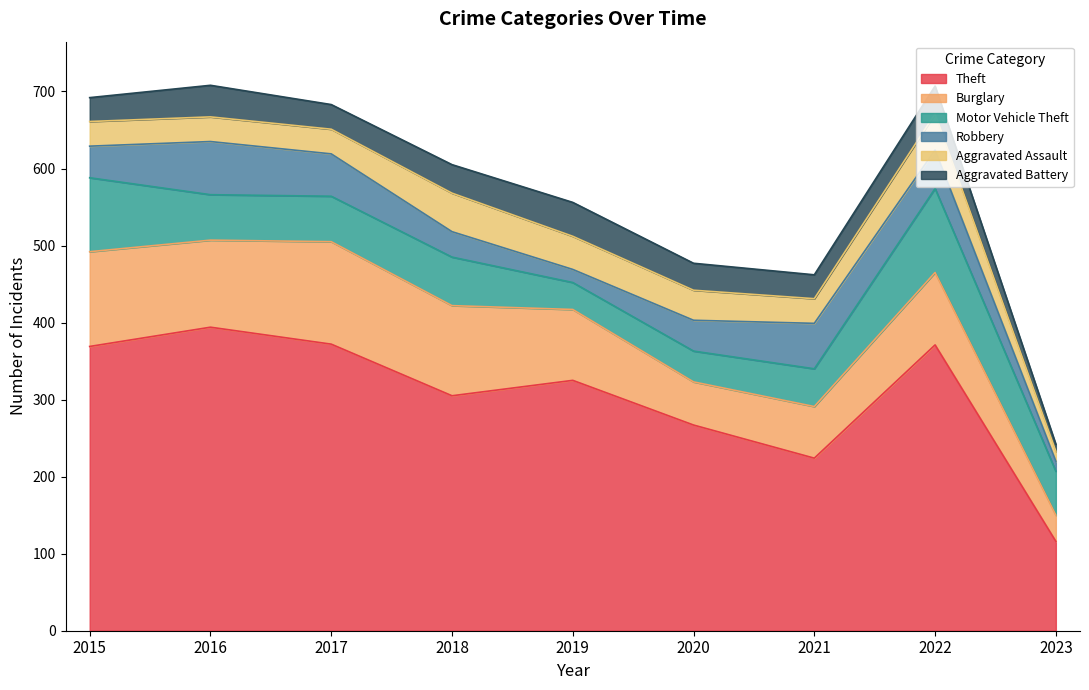

The Motor Vehicle Theft series shows 40 at 2020. True or false?

True